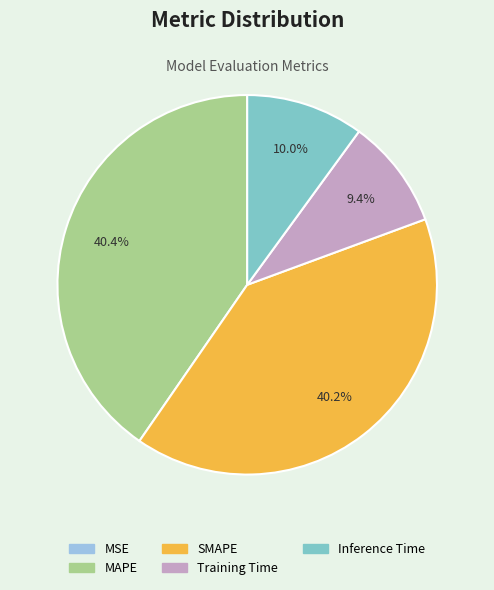

What is the total percentage of Inference Time and Training Time?

19.4%